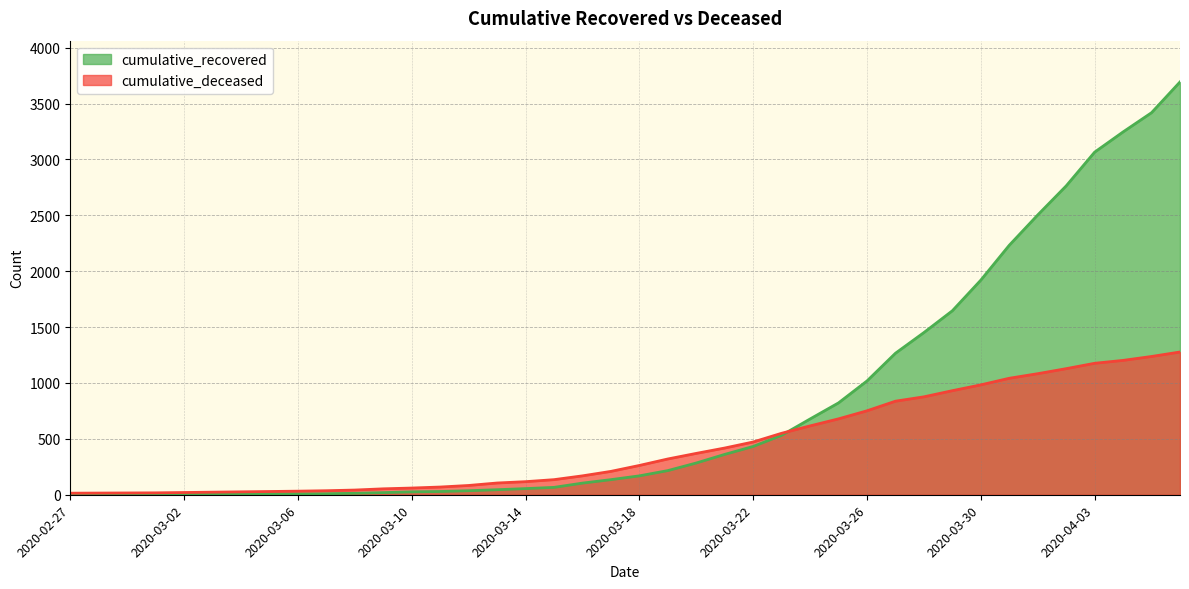

Between 2020-03-24 and 2020-03-26, which is larger?

2020-03-26